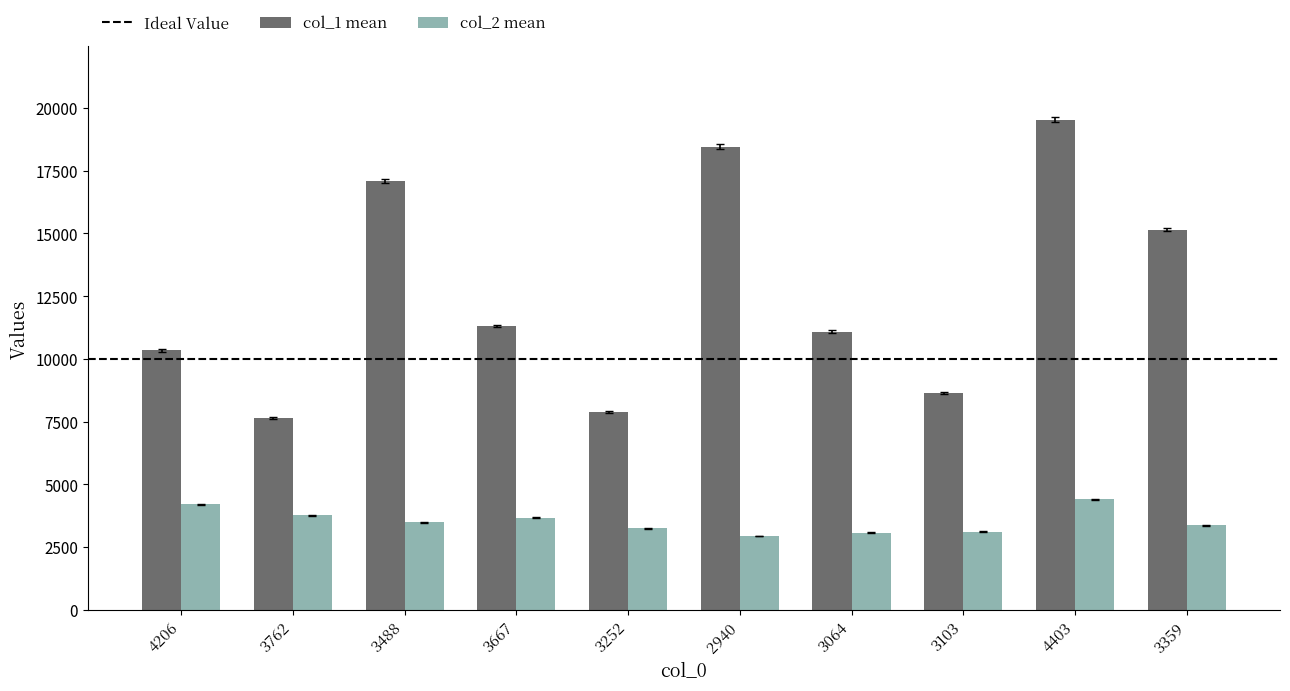

What is the minimum value for col_1 mean?

7643